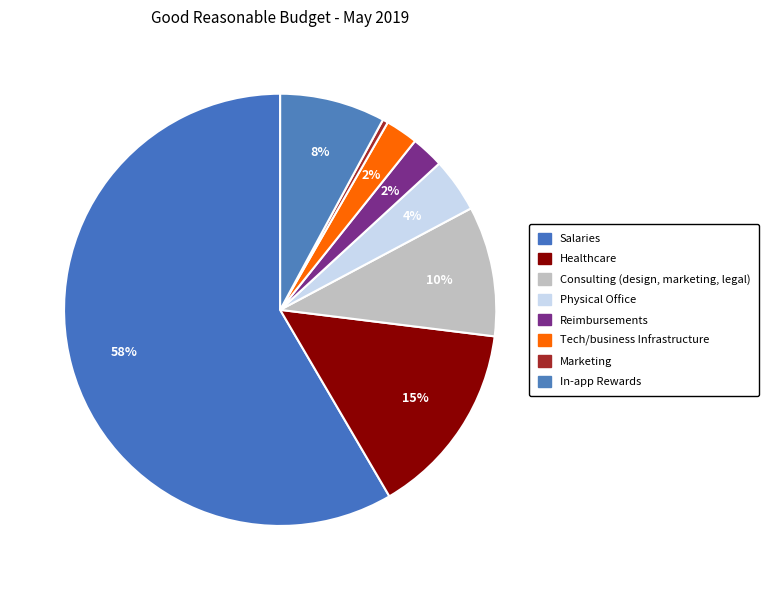

The Consulting (design, marketing, legal) slice represents 10% of the pie. True or false?

True